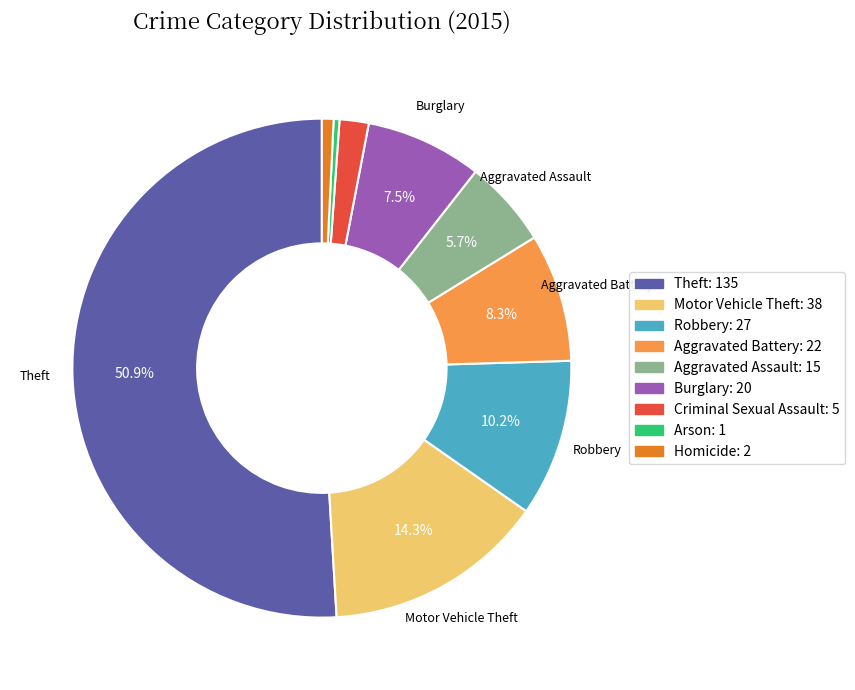

Which slice is the largest?

Theft